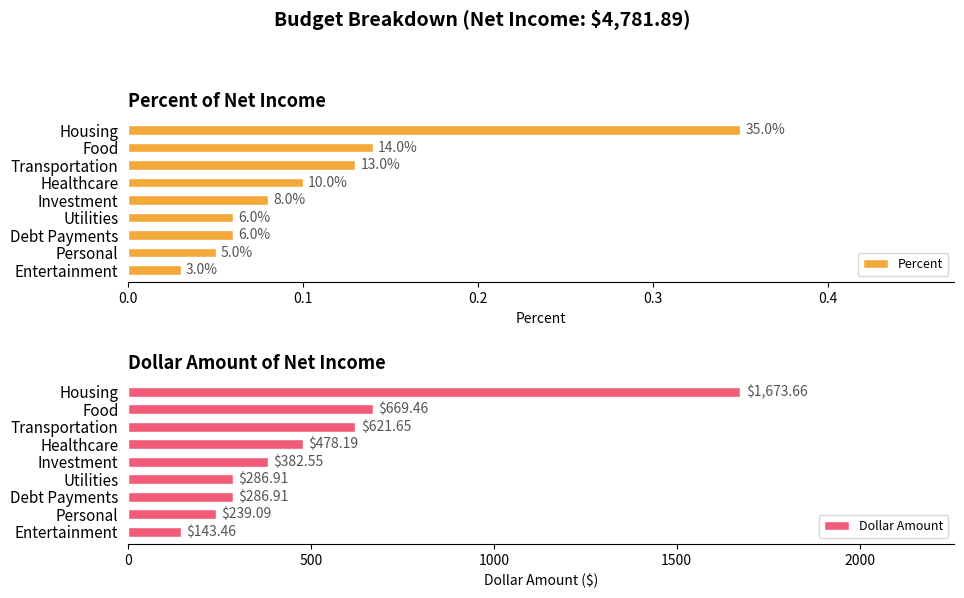

Where is Dollar Amount nearest to the value 908?

Food